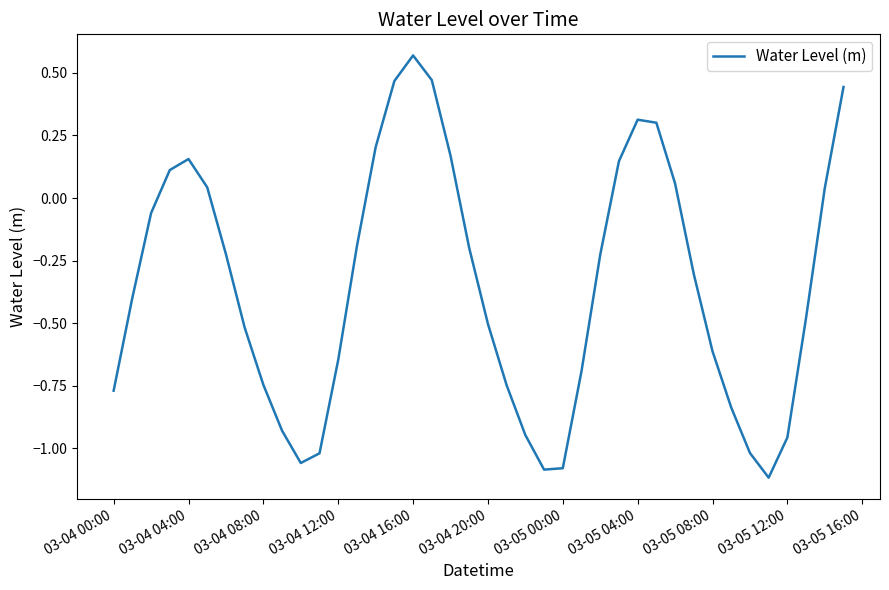

What is the average value?

-0.3